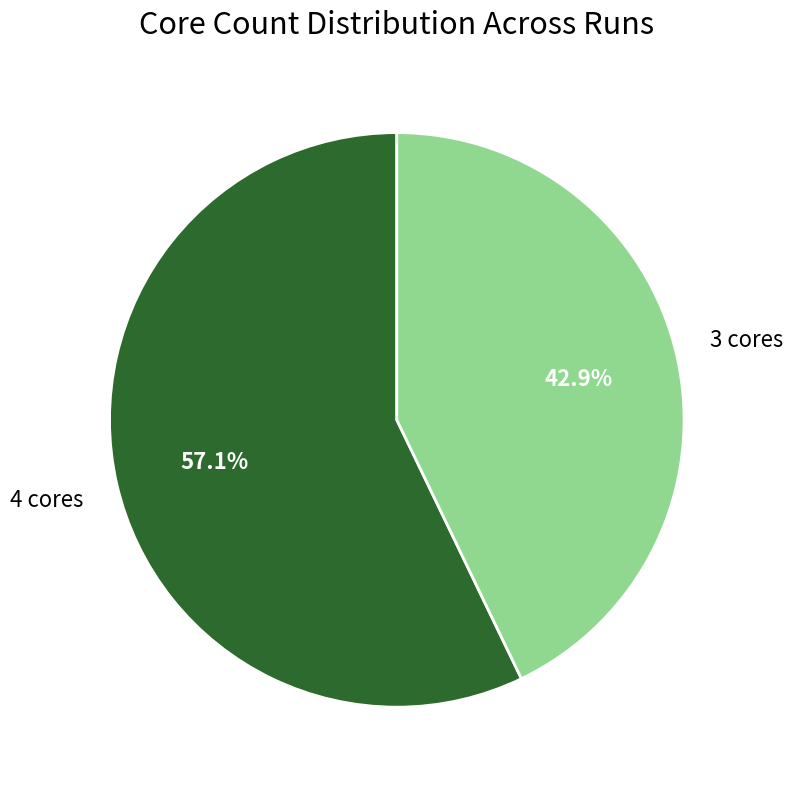

Is there a majority slice in this chart?

Yes